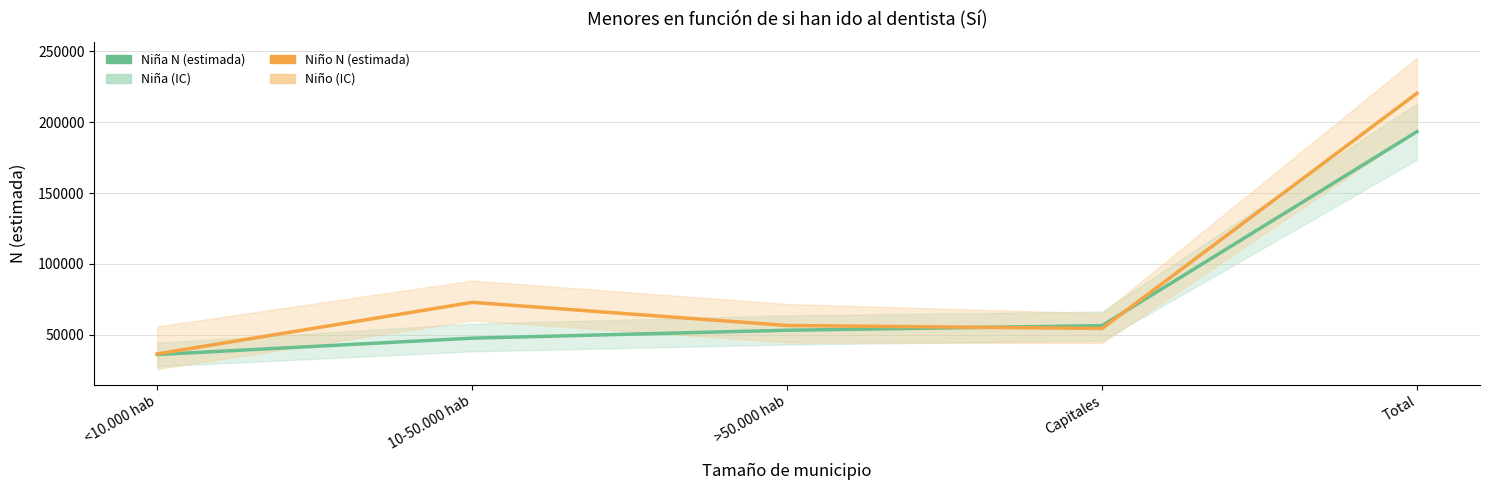

Where is Niña N (estimada) nearest to the value 114751?

Capitales